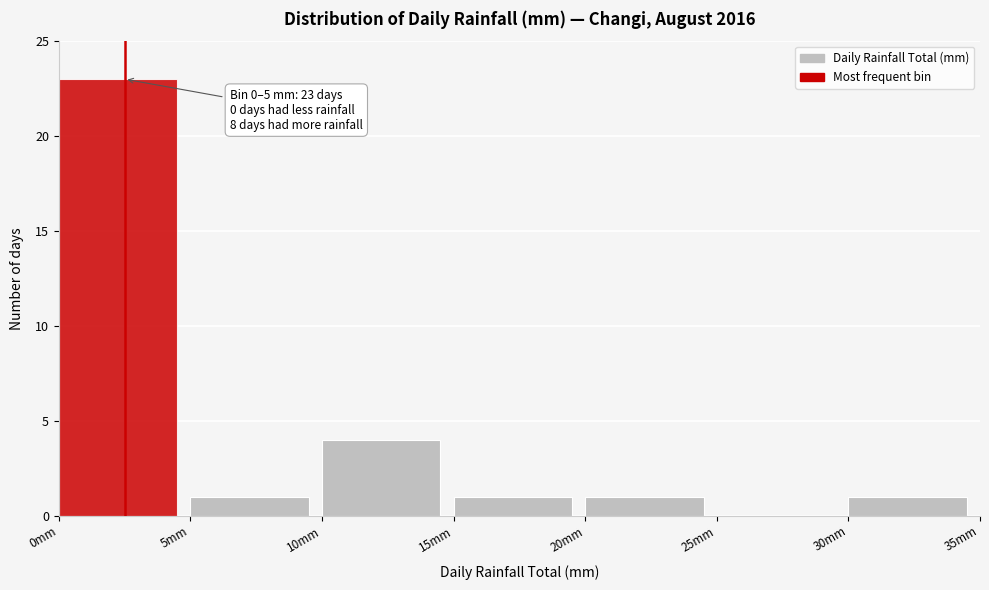

Over which range of the x-axis is the bar tallest?

0 to 5